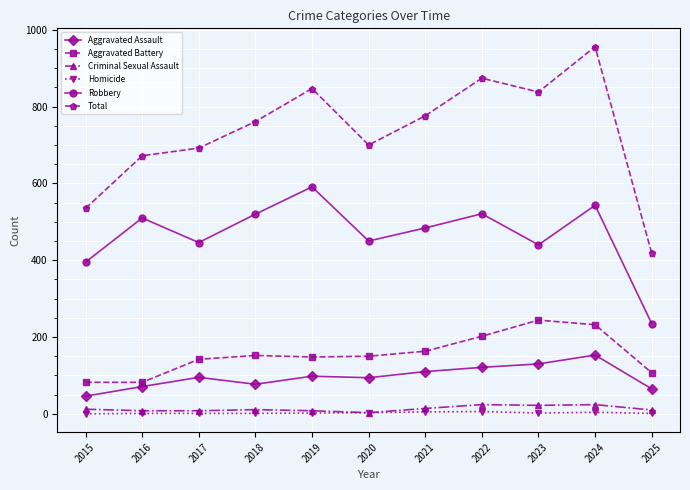

The value of Total at 2017 is 692. True or false?

True